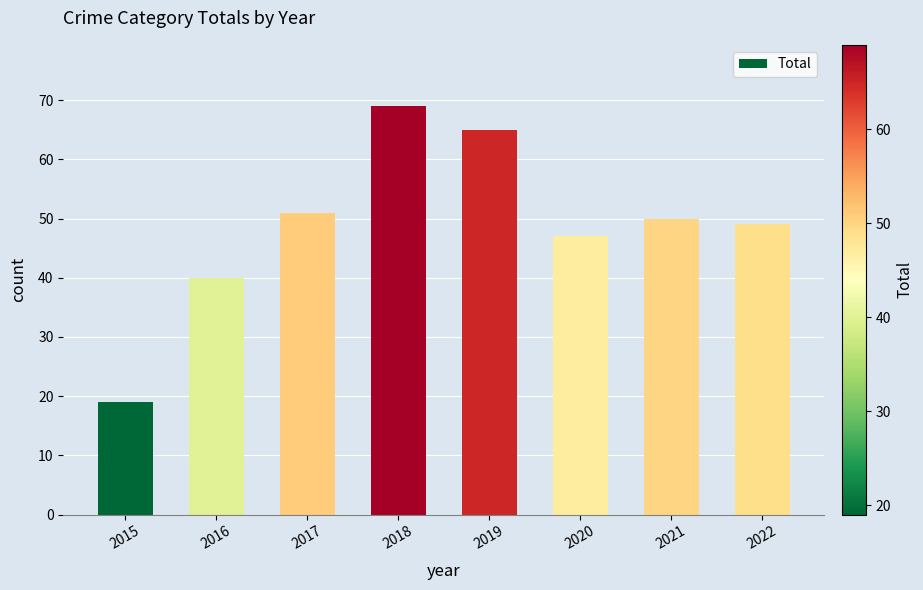

What is the approximate value at 2018, to the nearest 5?

70